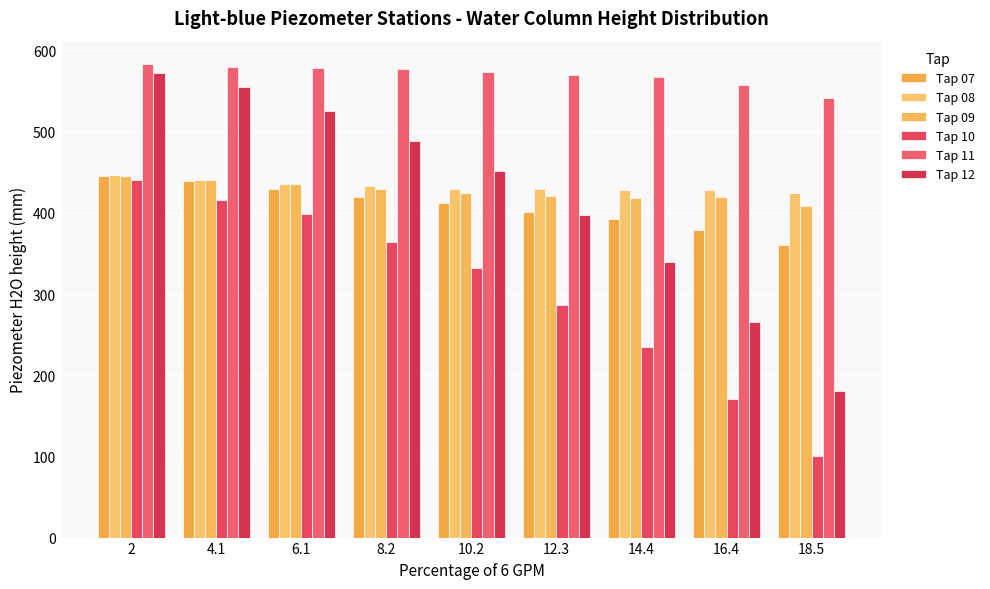

List the labels in order of Tap 10 value, largest first.

2, 4.1, 6.1, 8.2, 10.2, 12.3, 14.4, 16.4, 18.5